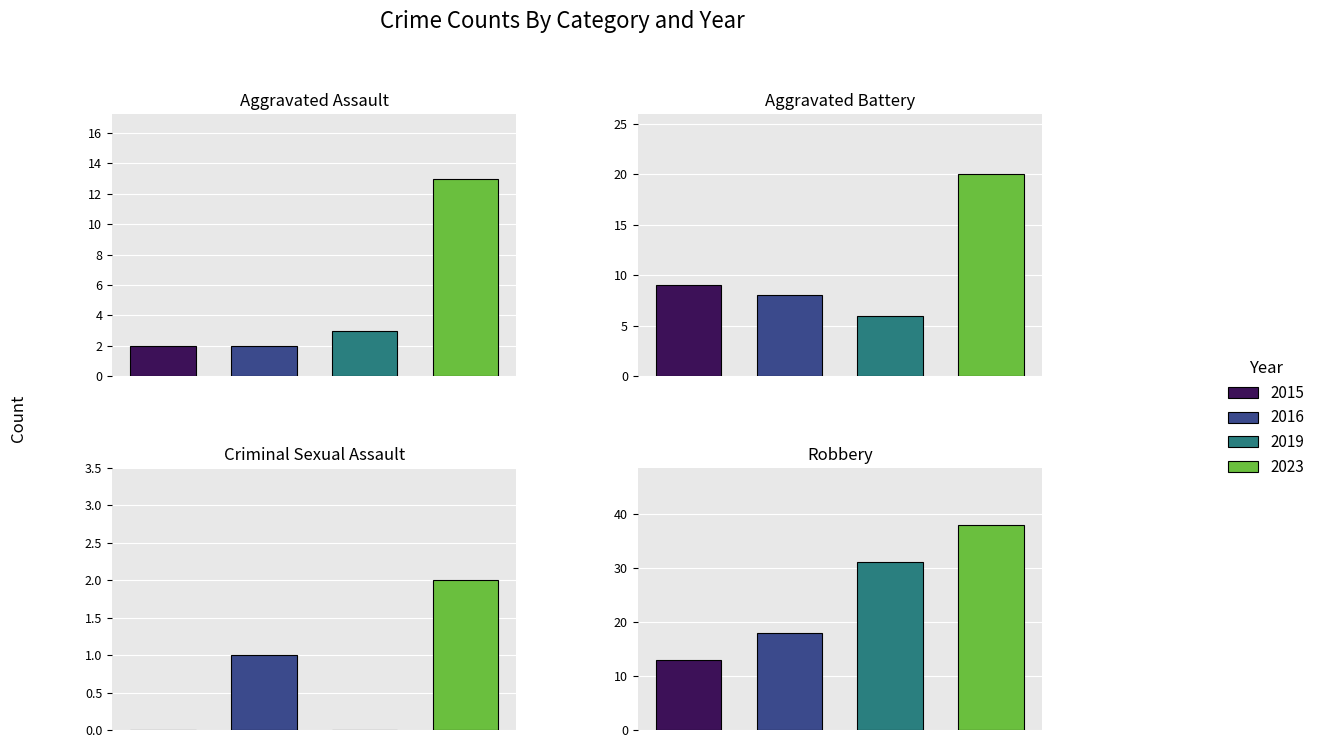

Which series has the largest range (max minus min)?

2023